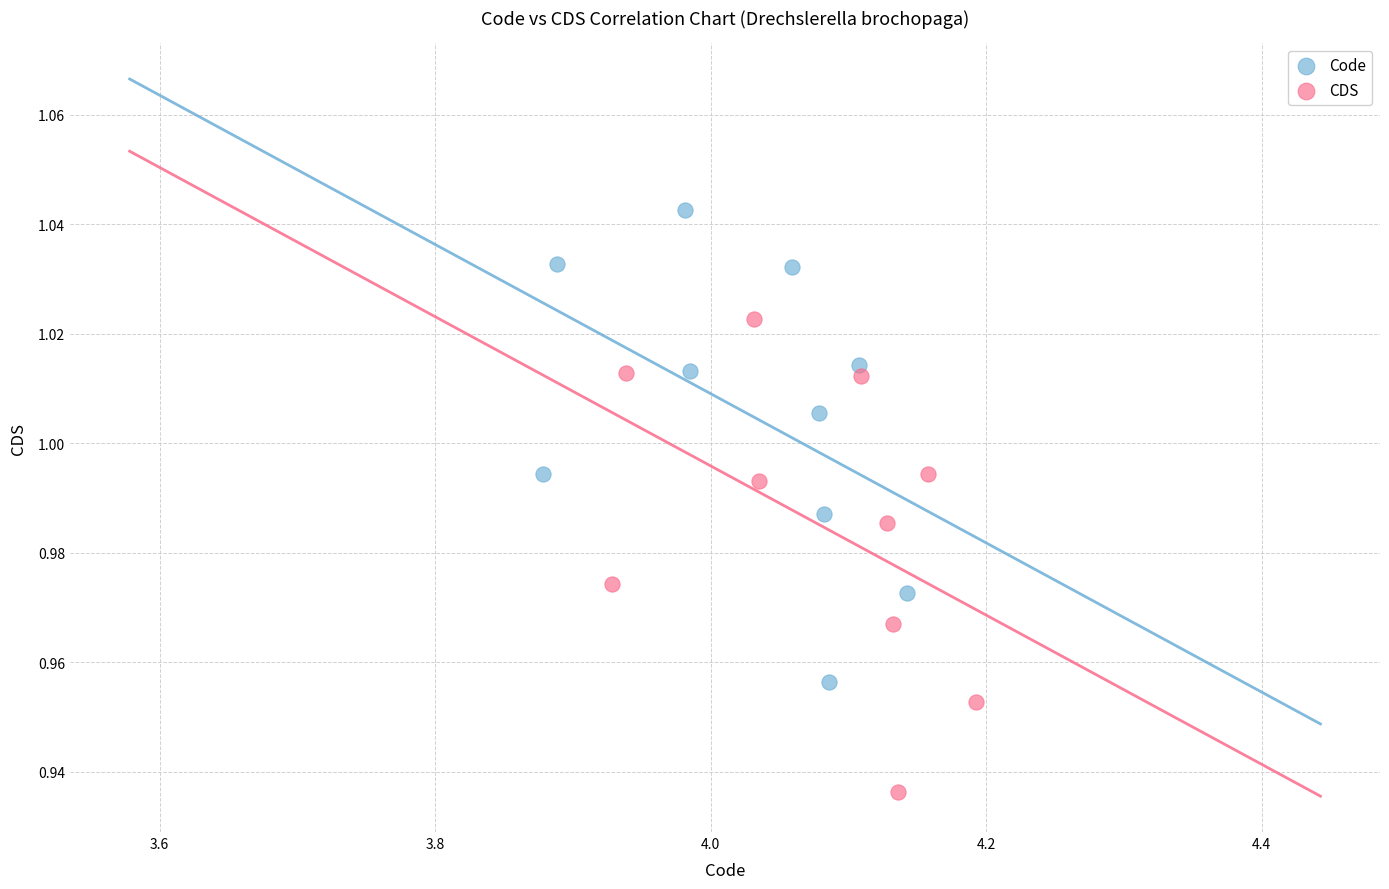

Which series contains the lowest Y value?

CDS